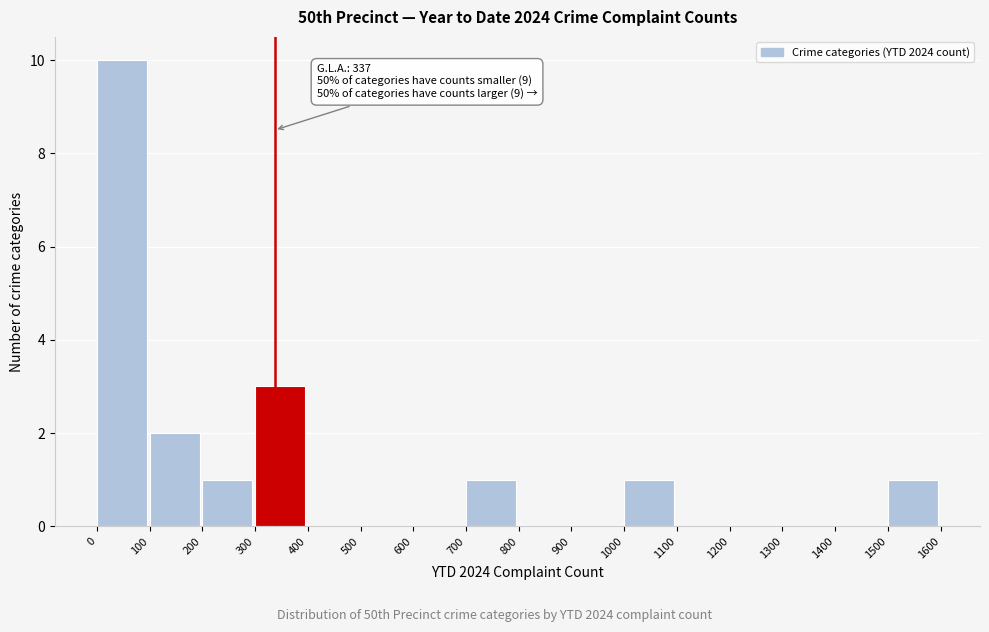

Which range on the x-axis has the tallest bar?

0 to 100